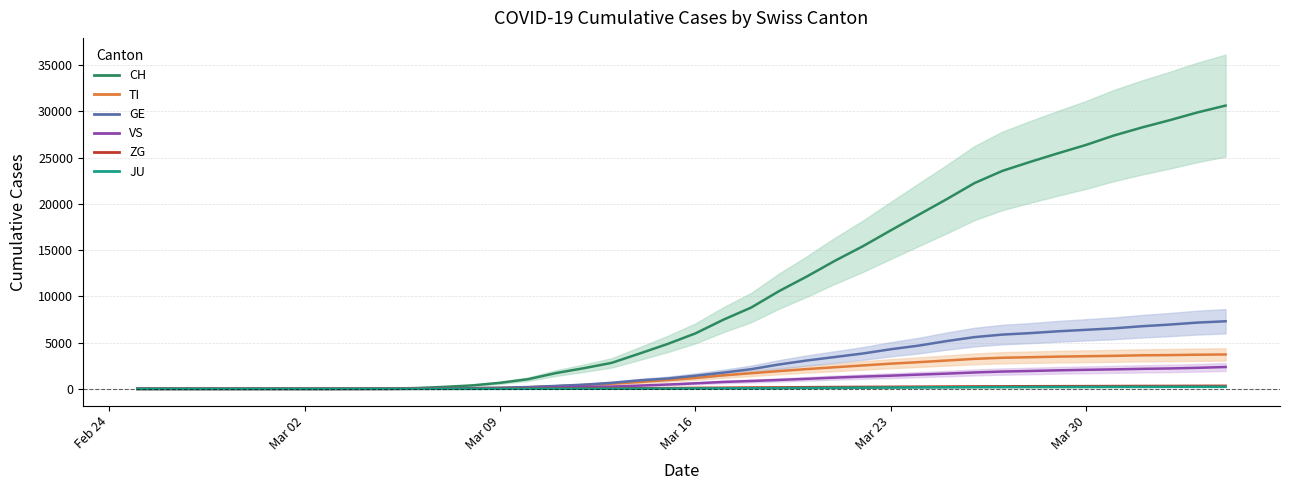

True or false: ZG and JU cross at least once.

False